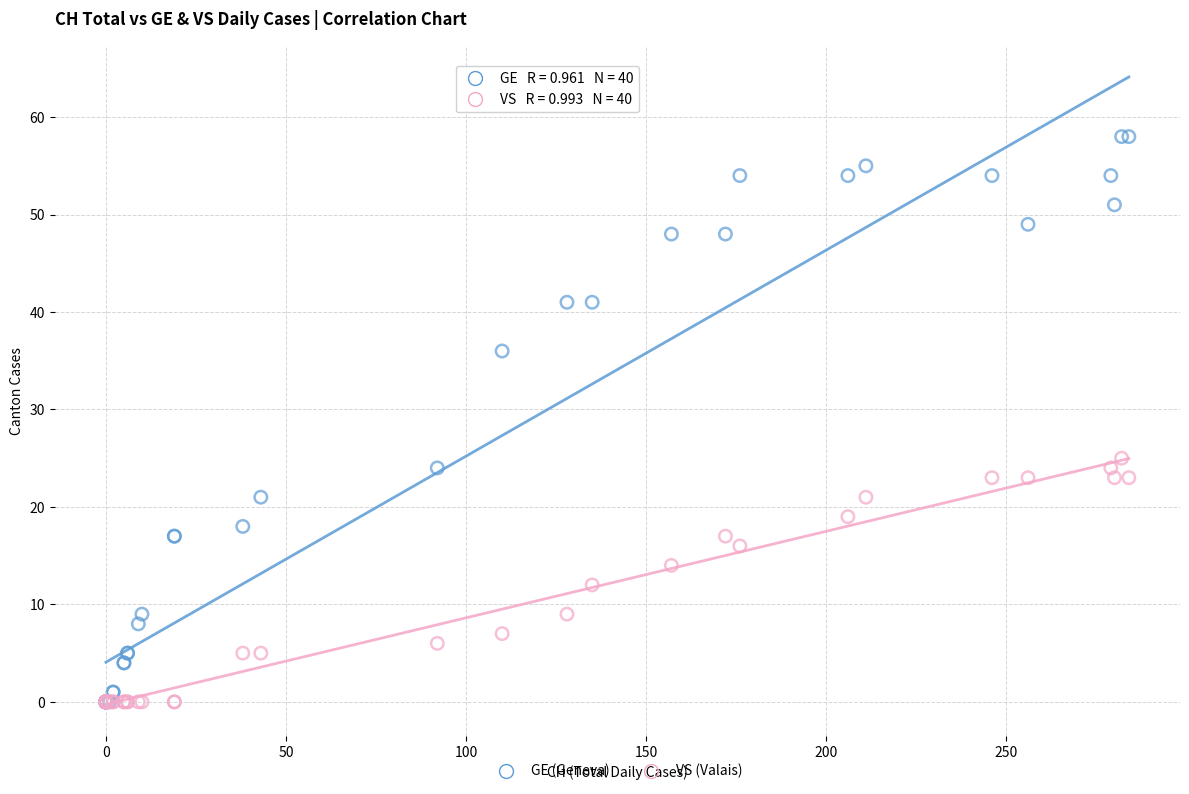

In the GE (Geneva) series, what Y value is closest to 29?

24